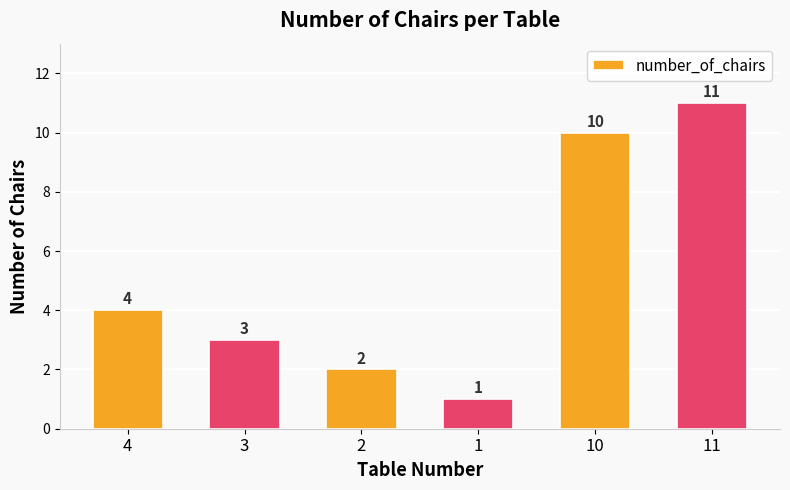

How many categories are shown in the chart?

6